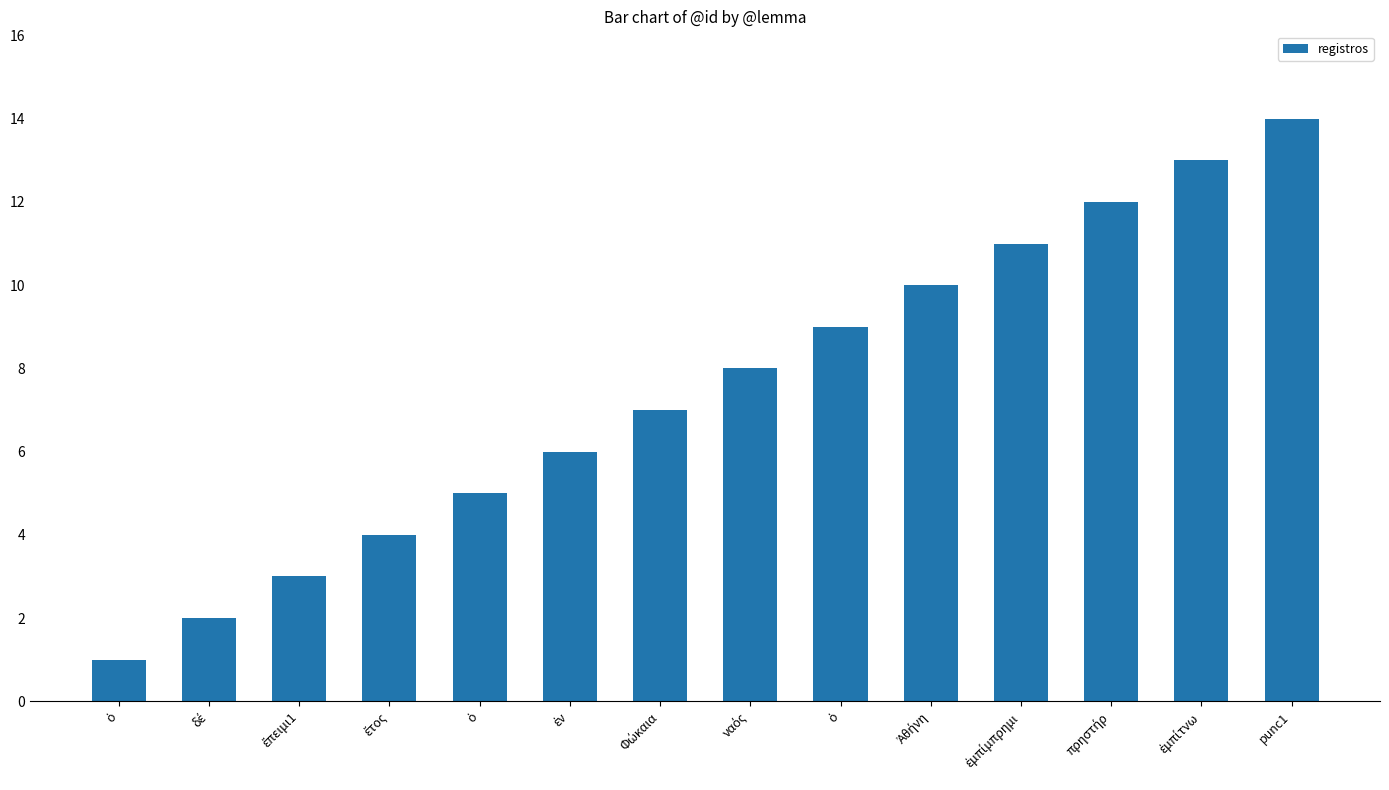

Rank the categories by value from highest to lowest.

punc1, ἐμπίτνω, πρηστήρ, ἐμπίμπρημι, Ἀθήνη, ὁ, ναός, Φώκαια, ἐν, ὁ, ἔτος, ἔπειμι1, δέ, ὁ